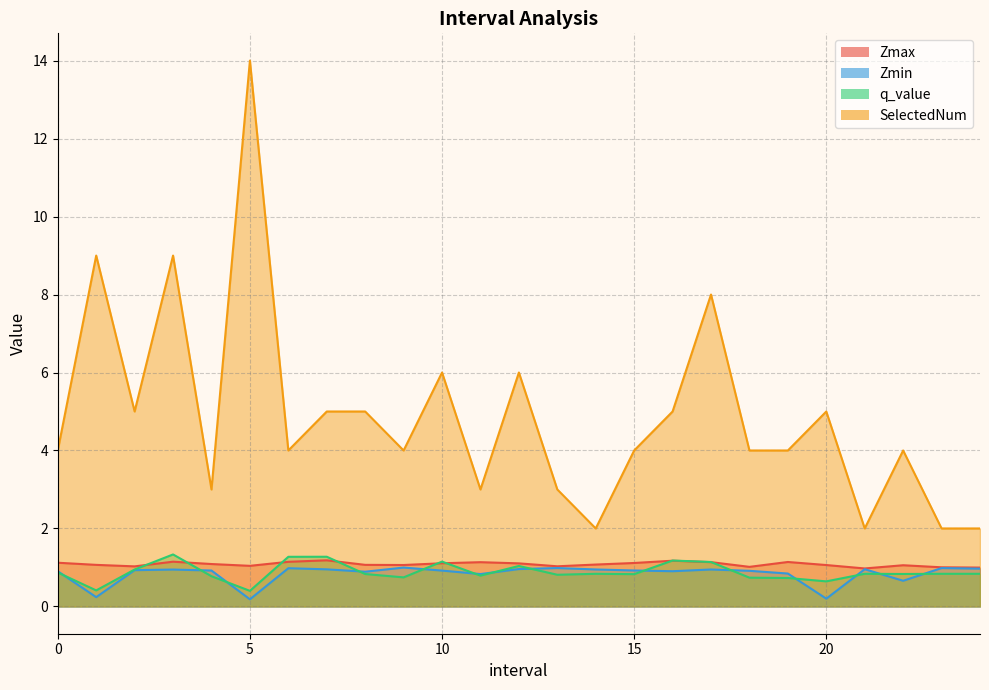

What is the average value of the SelectedNum series?

4.9